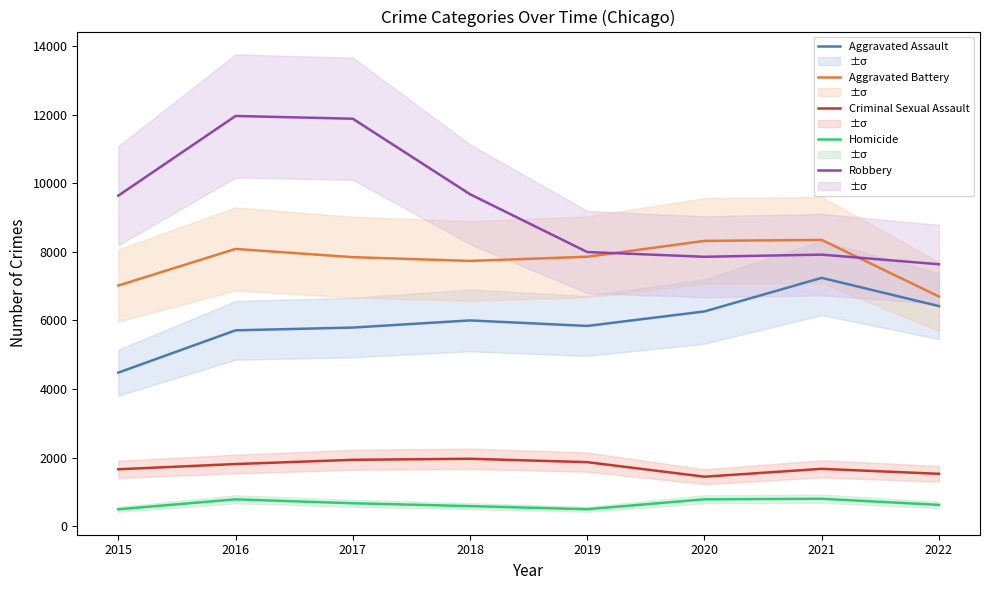

True or false: Robbery and Criminal Sexual Assault intersect in this chart.

False